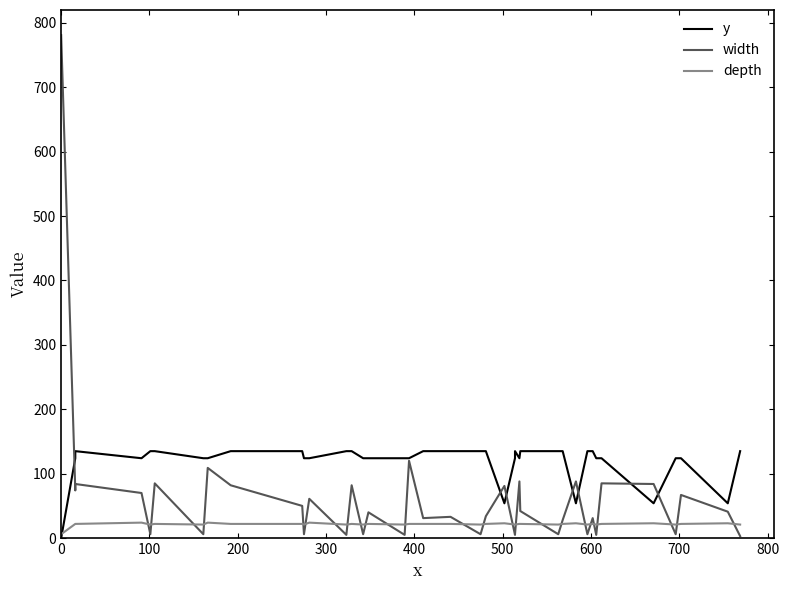

What is the average value of the width series?

63